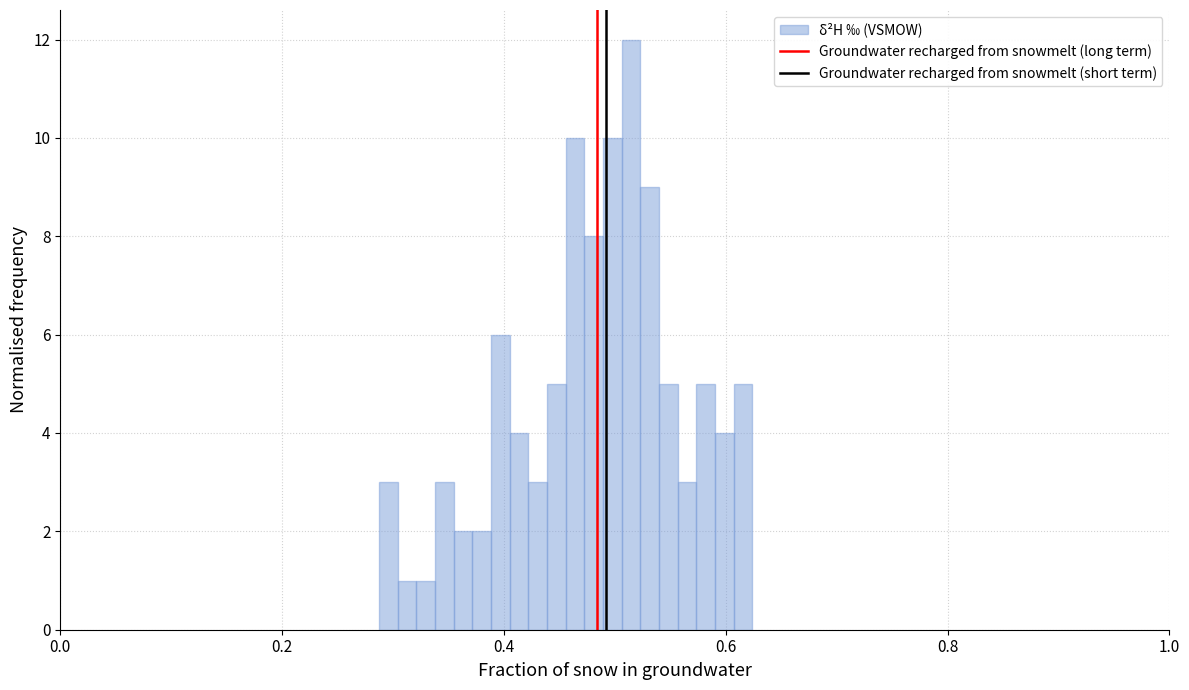

Read against the x-axis, roughly where is the centre of the tallest bar?

0.52